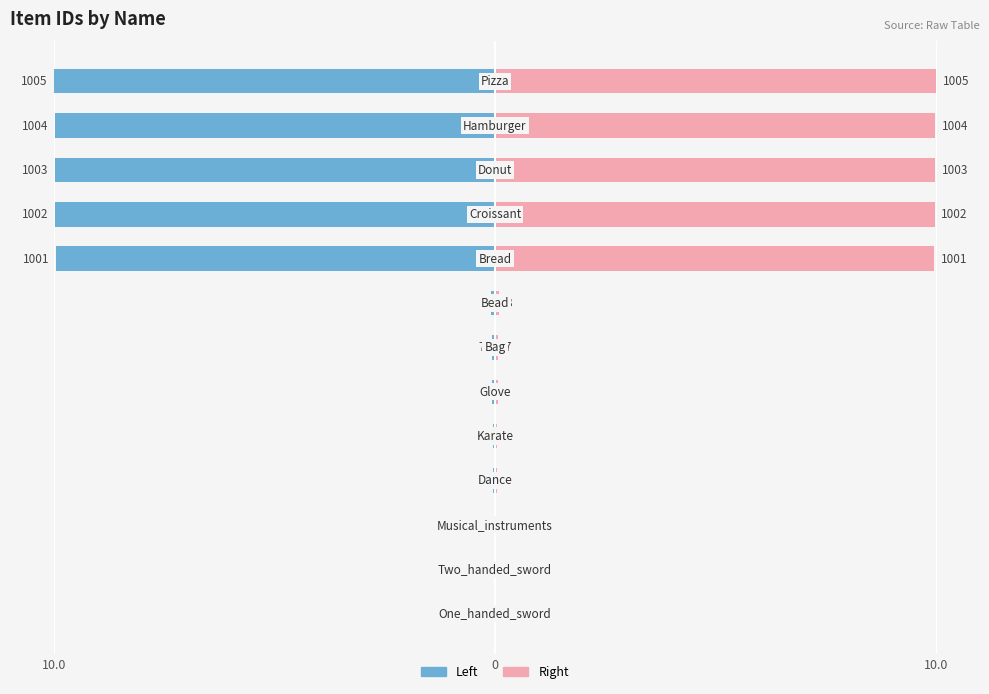

Where is ID (left) nearest to the value -5?

7